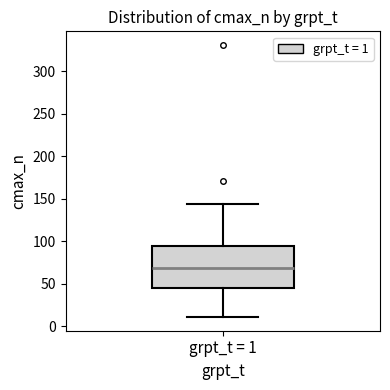

Transcribe this box plot: give where the median line is, the range the box spans, and where the two whiskers end, as read against the y-axis. The values are not printed on the chart, so give them approximately, as read against the axis.

median 70, box 45 to 95, whiskers 10 to 145